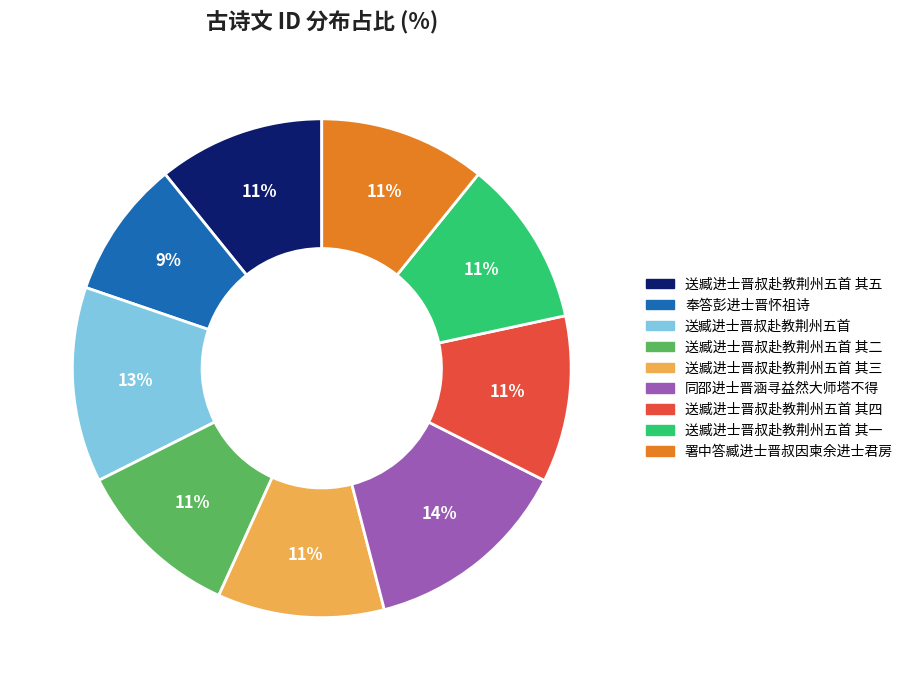

Does 署中答臧进士晋叔因柬余进士君房 represent more than half of the total?

No